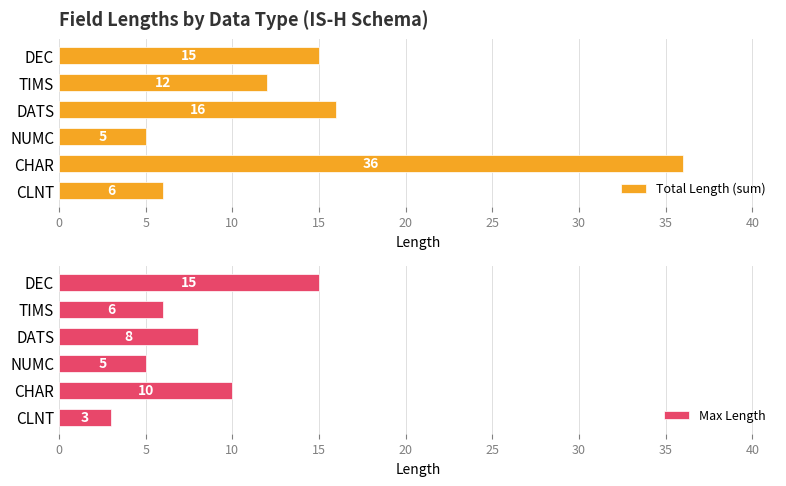

What is the difference between the second highest and second lowest values in the Total Length (sum) series?

10